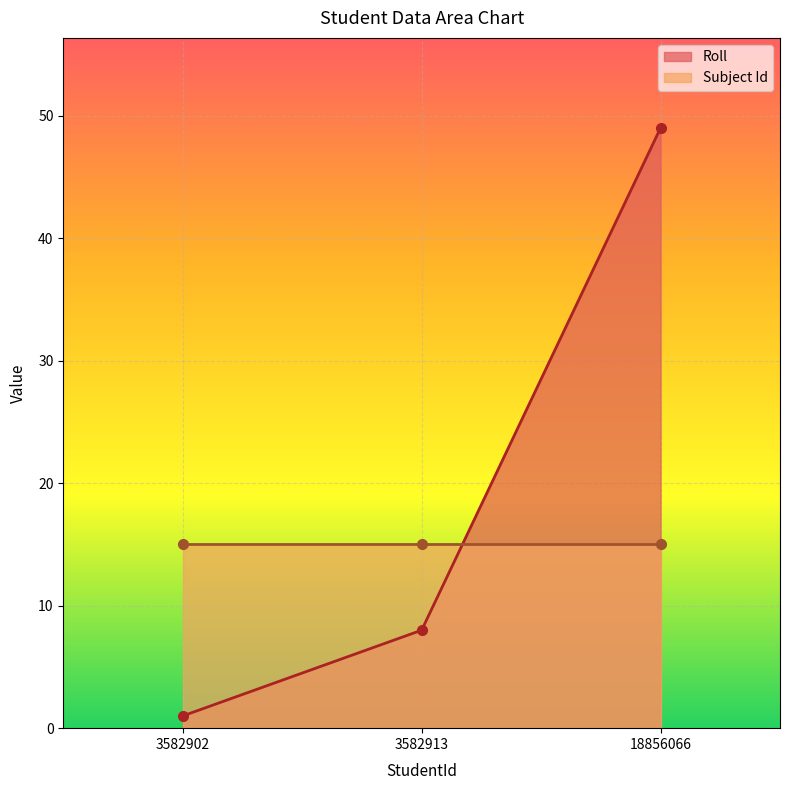

Which label corresponds to the smallest value in the chart?

3582902